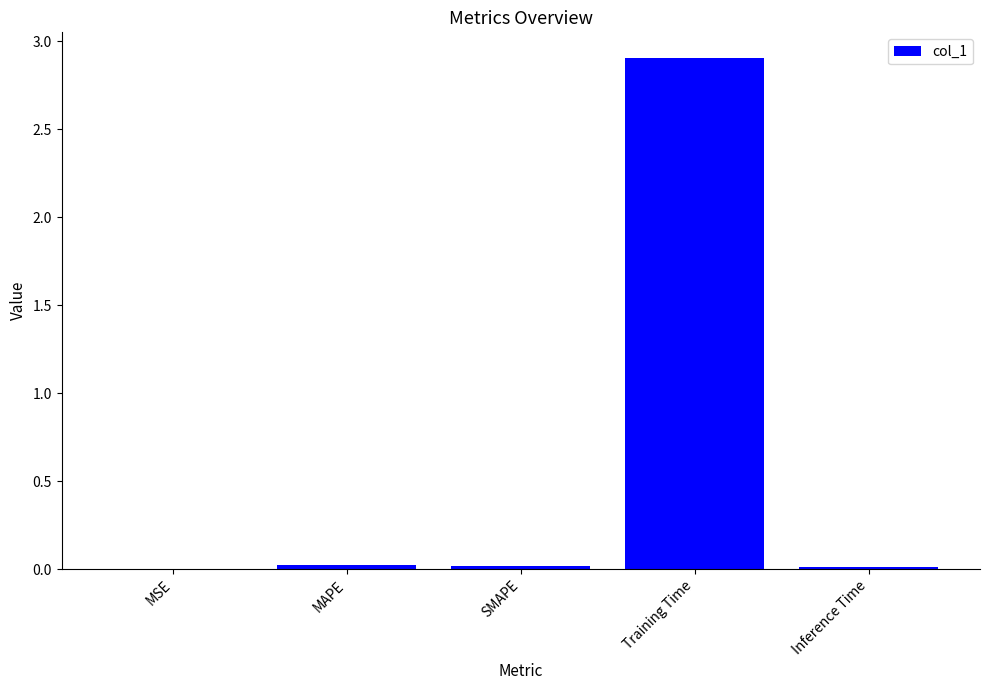

Which has a higher value, MSE or Training Time?

Training Time